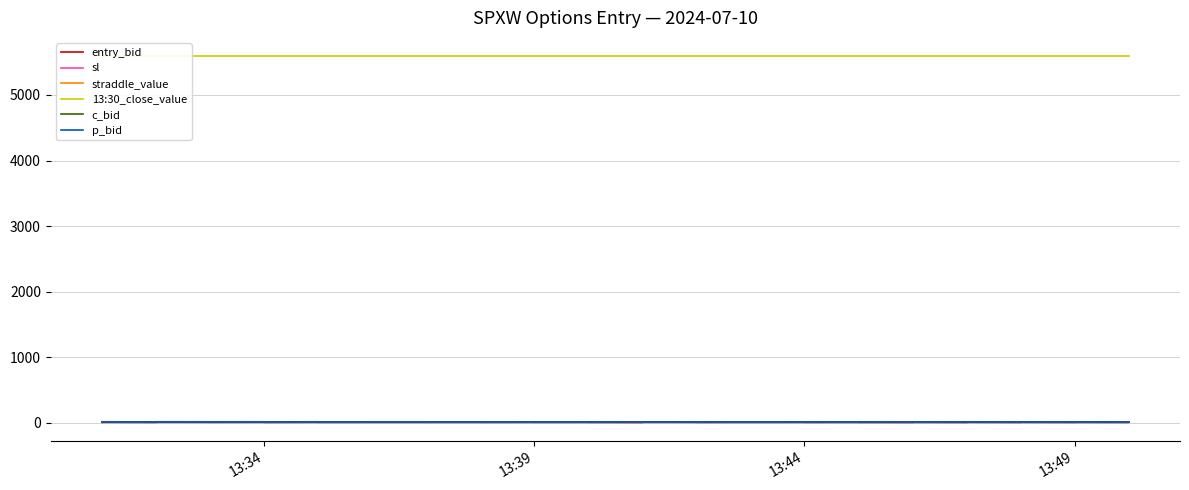

True or false: c_bid and sl intersect in this chart.

False